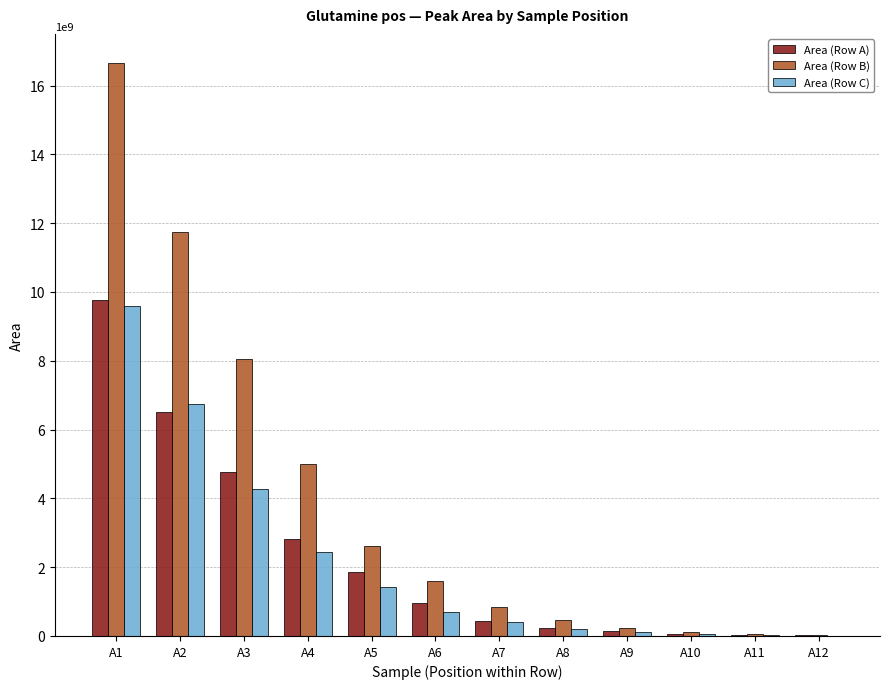

What is the maximum value for Area (Row B)?

16666991916